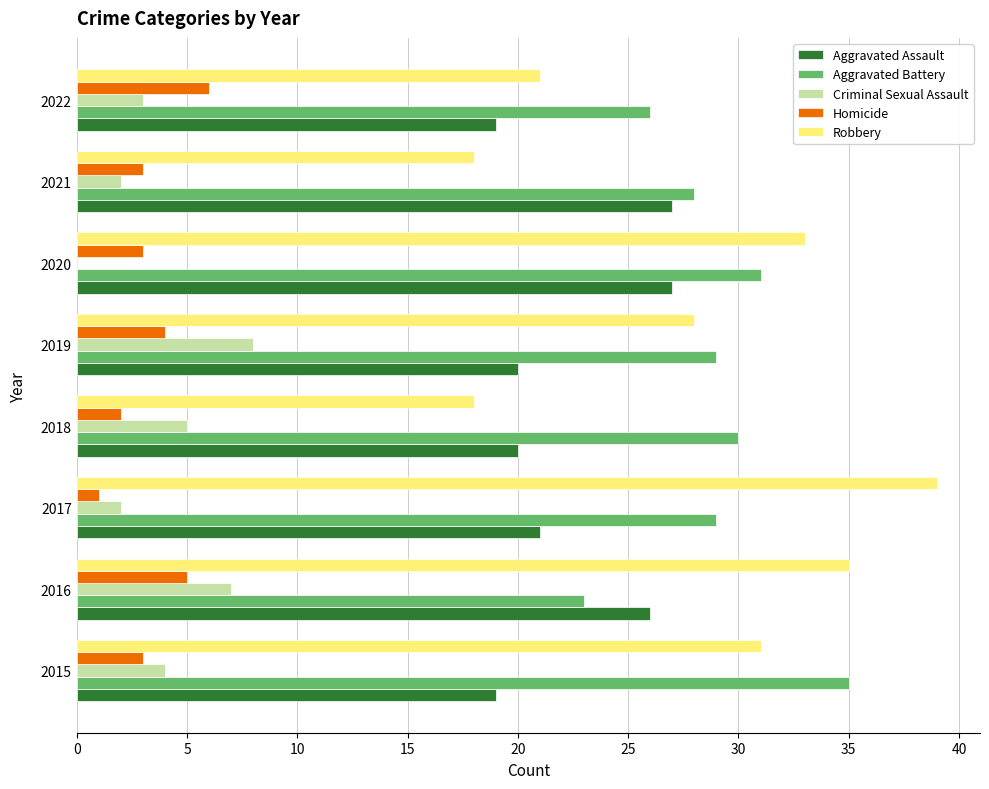

Count the number of categories in the chart.

8